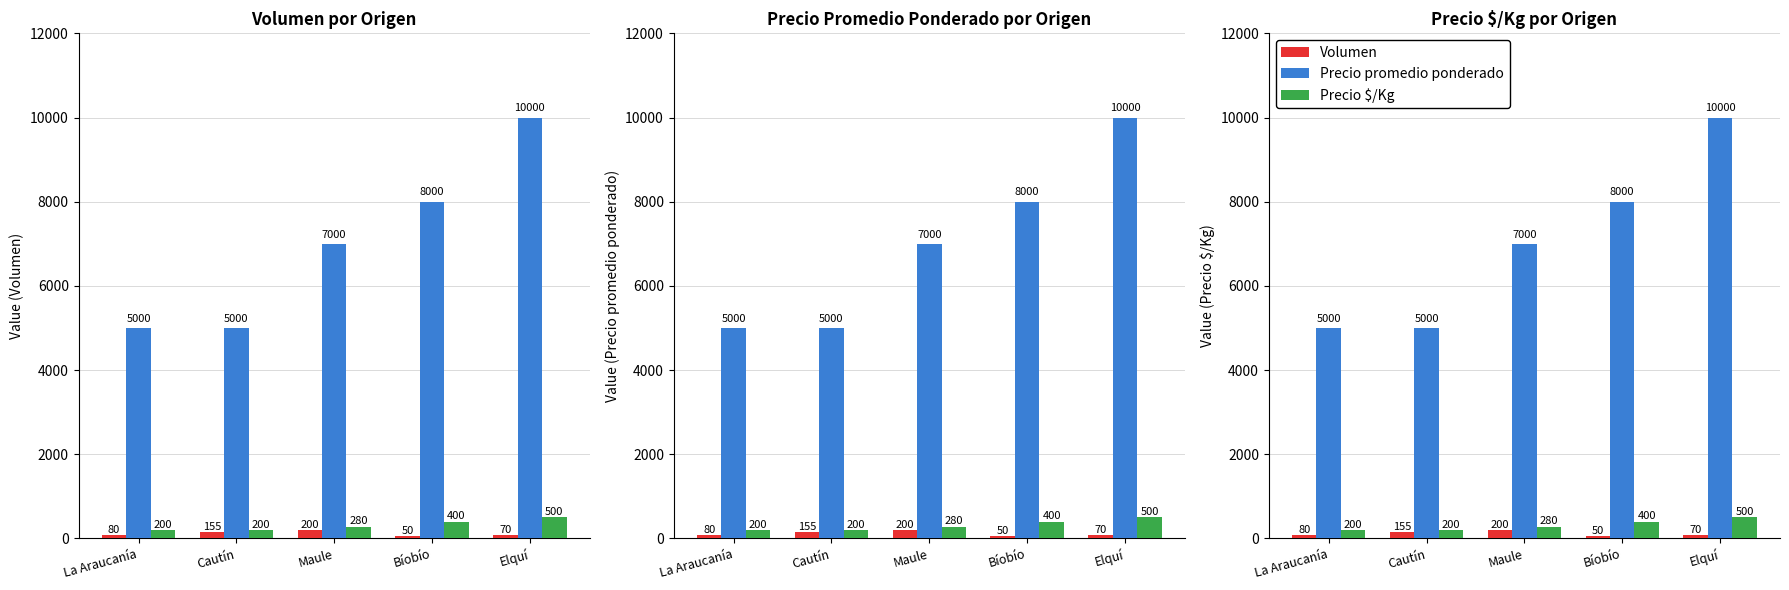

The Precio $/Kg series shows 185 at Bíobío. True or false?

False